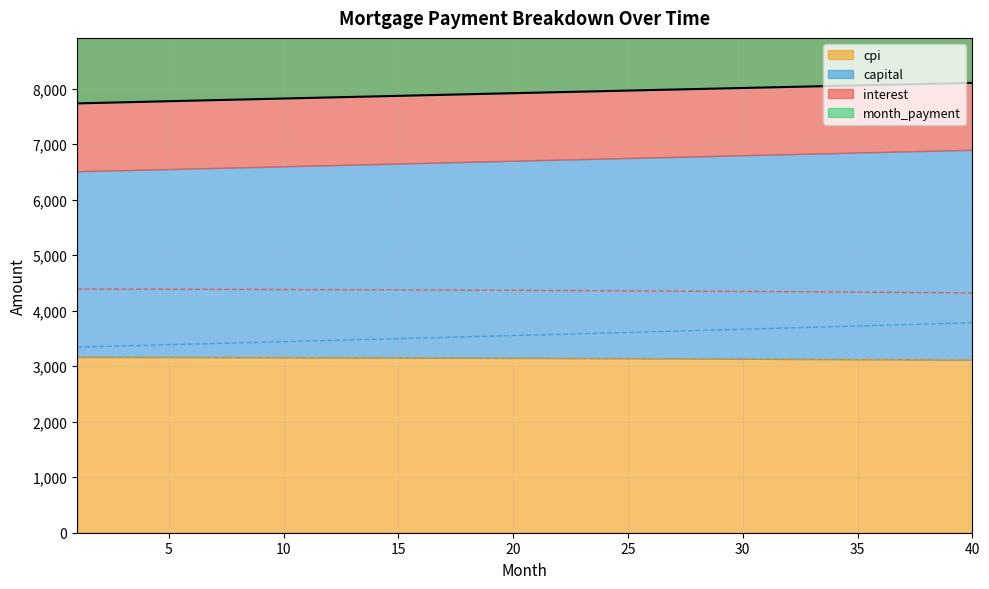

The value of interest at 39 is 4322.2. True or false?

True